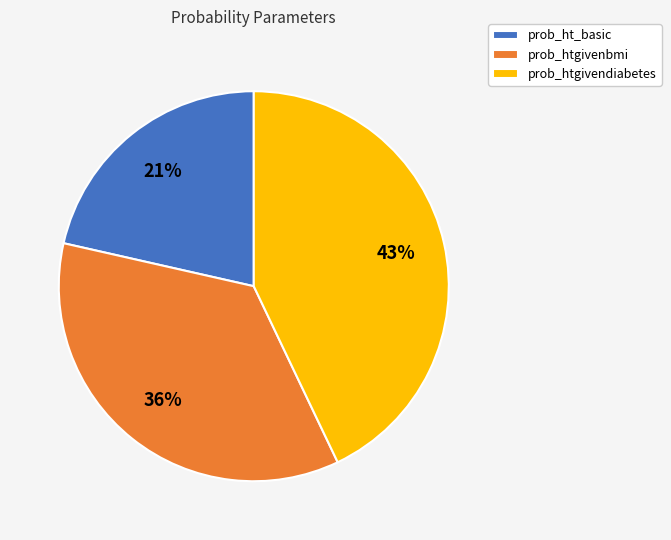

Is there any slice that represents more than half of the pie?

No